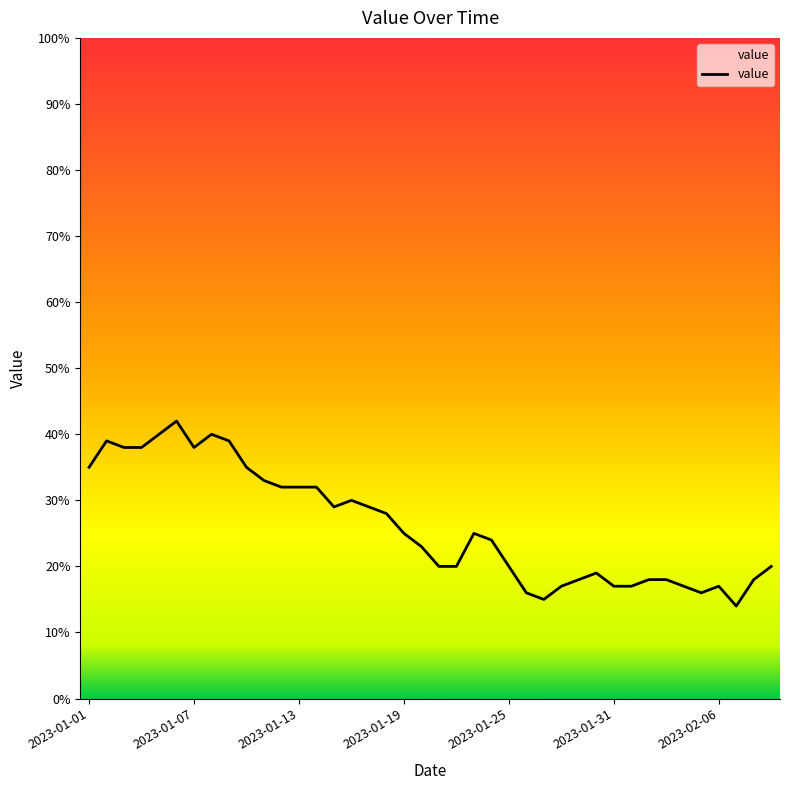

What is the smallest value displayed?

14